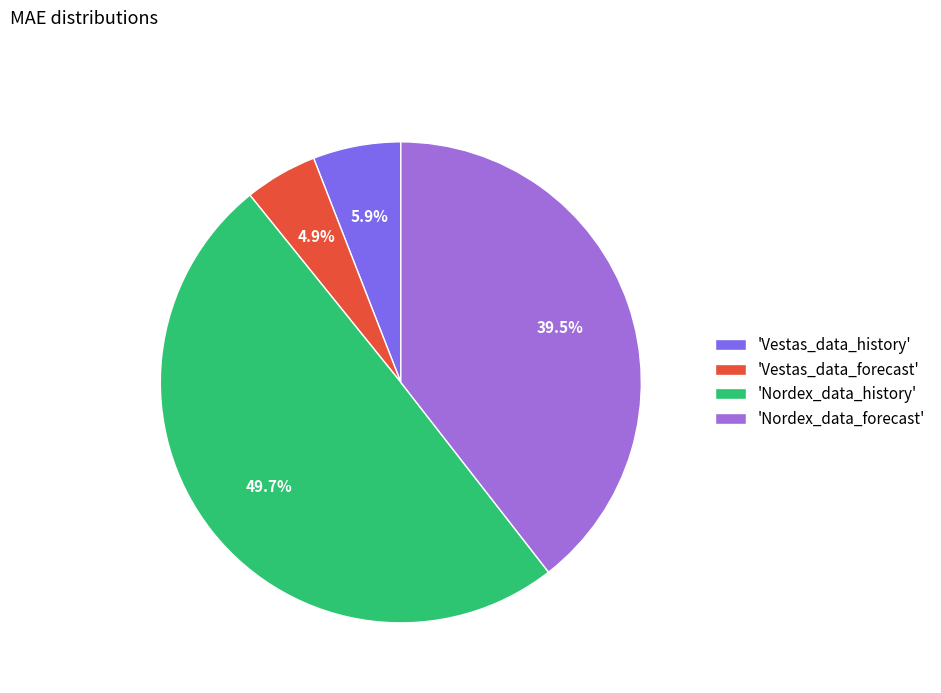

Count the number of slices in the pie.

4